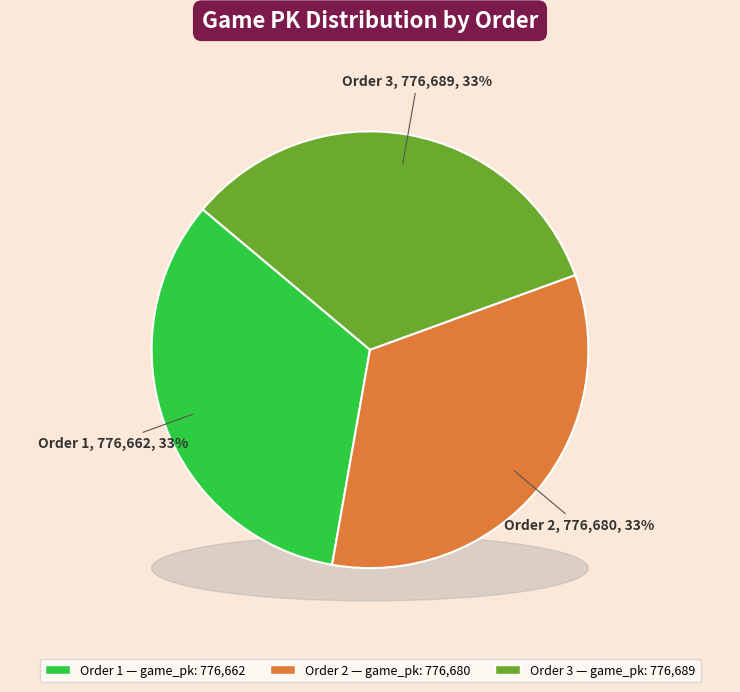

How many slices are in this pie chart?

3